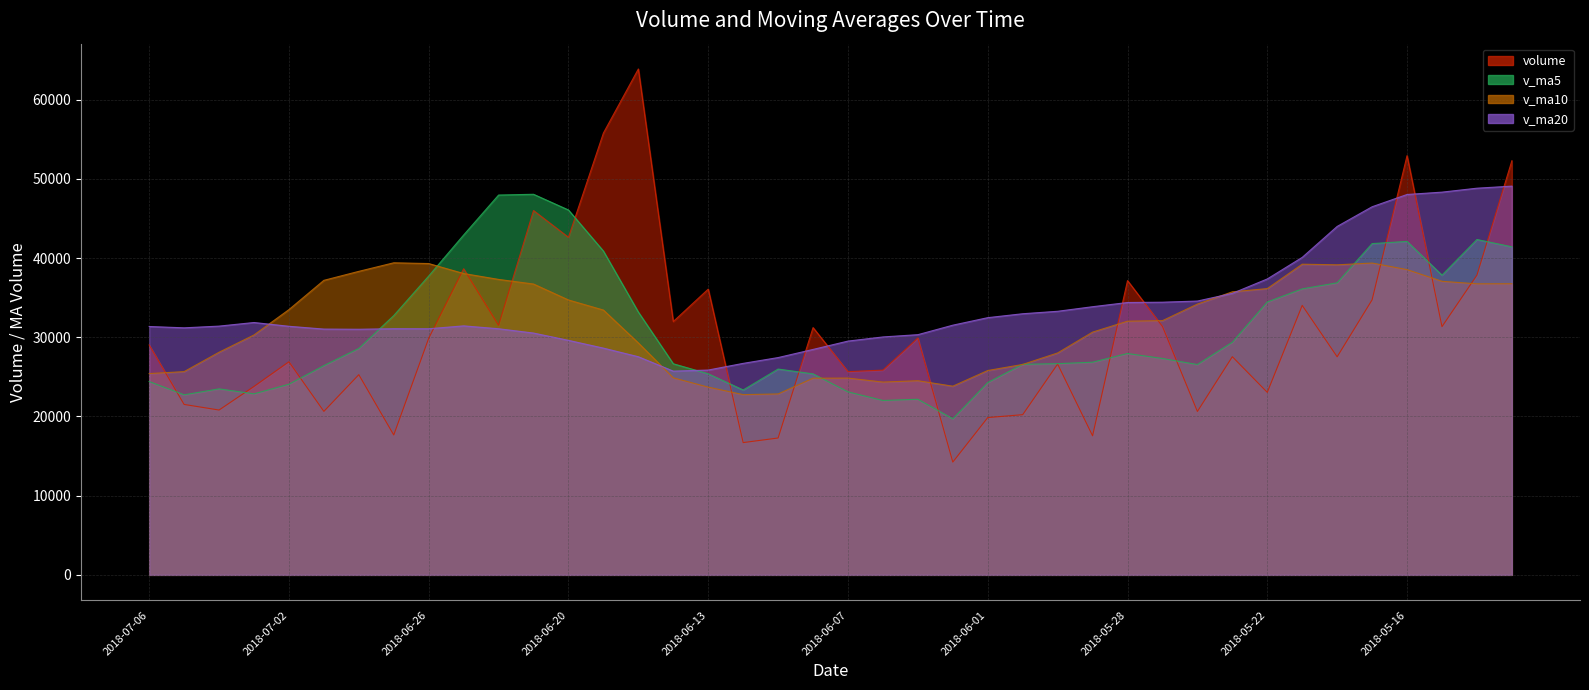

What is the total value across all series at 2018-05-23?

128229.4